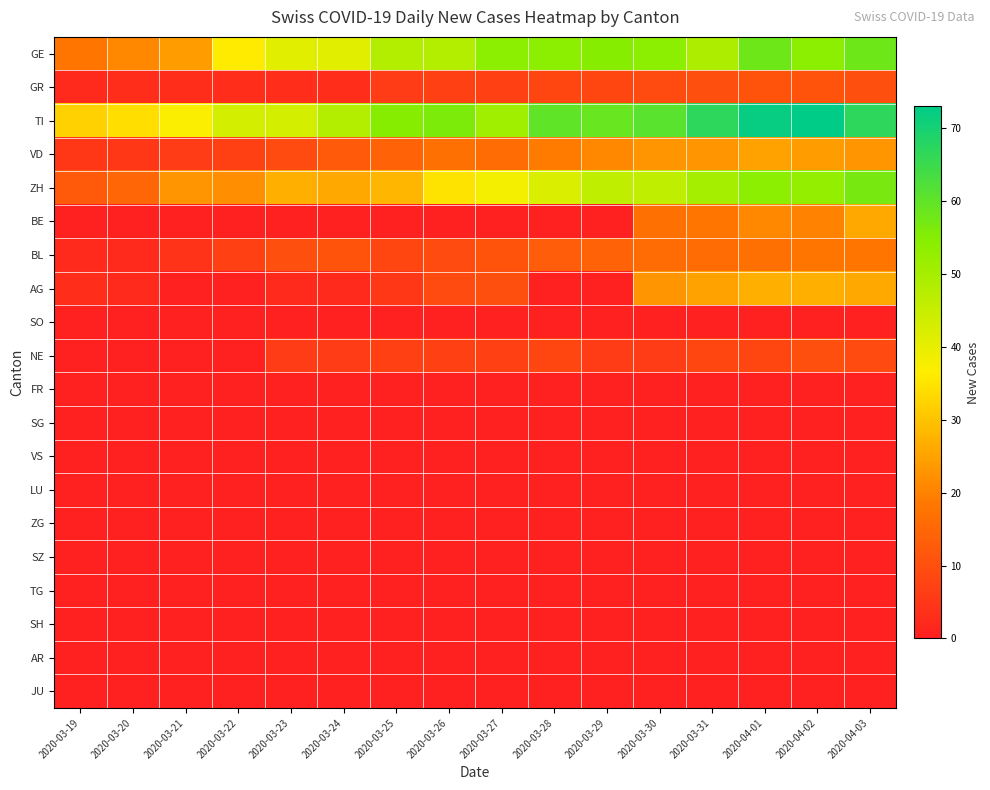

Which has a higher value, 2020-03-20 or 2020-03-21?

2020-03-21